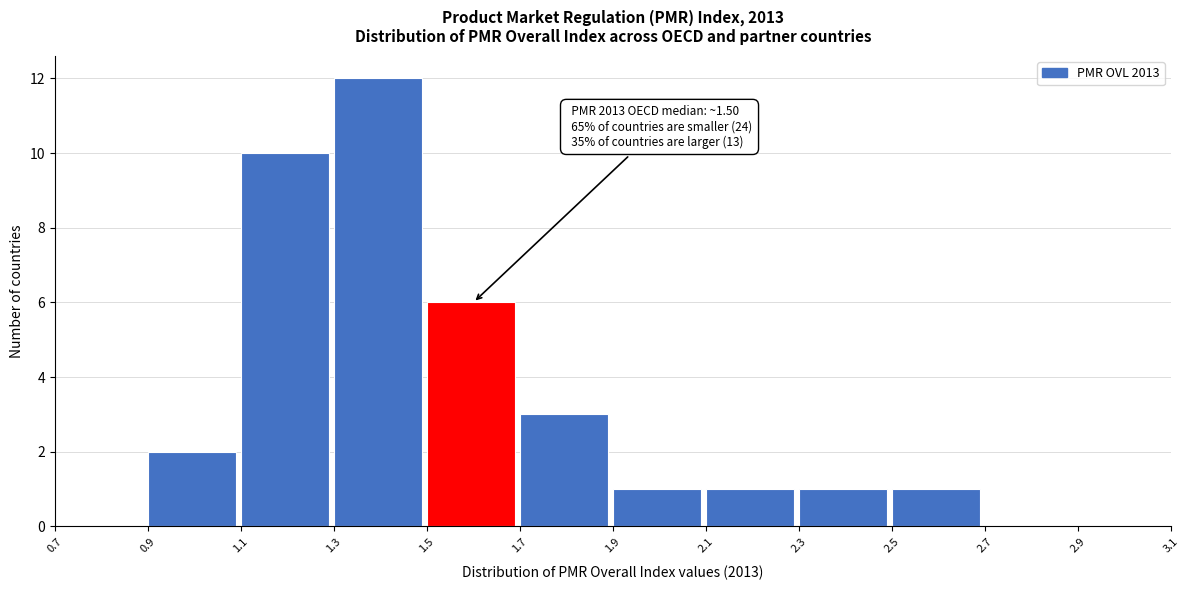

Which range on the x-axis has the tallest bar?

1.3 to 1.5